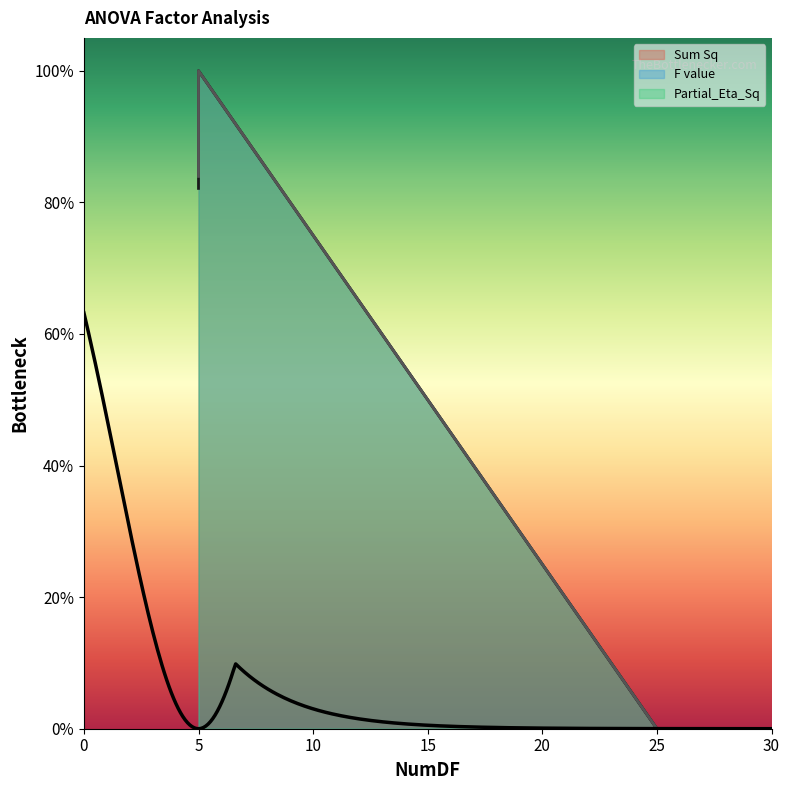

What is the average value of the Sum Sq series?

0.6